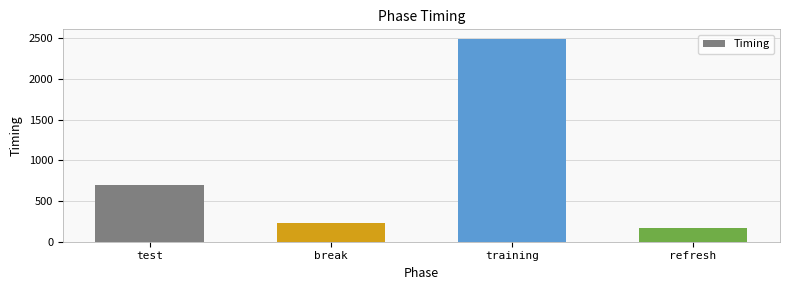

What is the difference between the second highest and second lowest values?

466.9